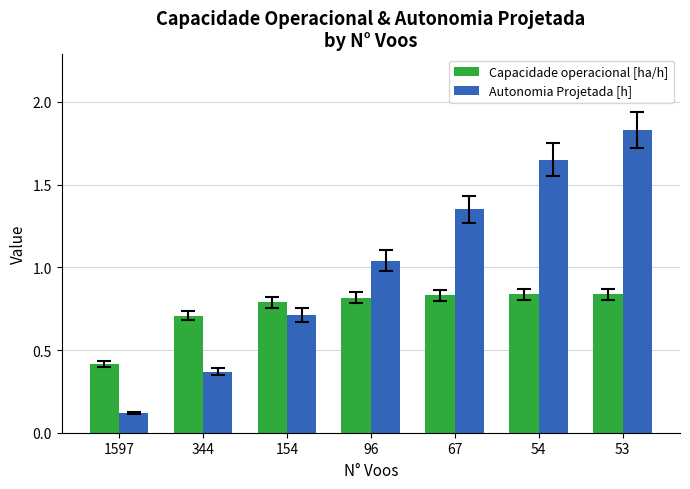

Where is Capacidade operacional [ha/h] nearest to the value 0?

1597